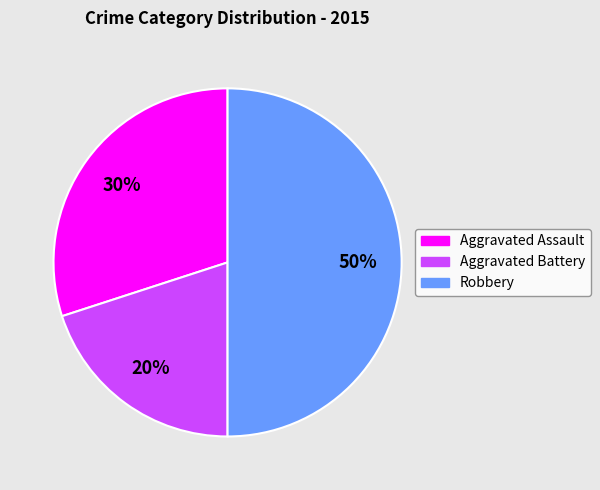

Which slice is the largest?

Robbery